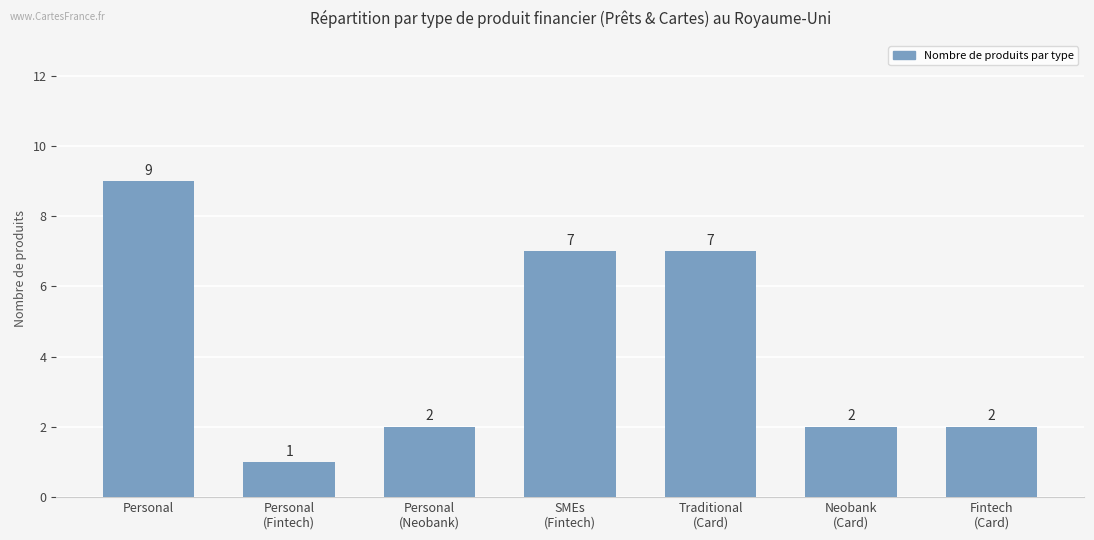

What is the sum of all values?

30